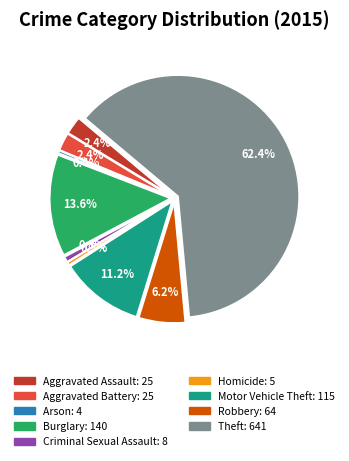

Combined, do Homicide and Theft account for over 50%?

Yes